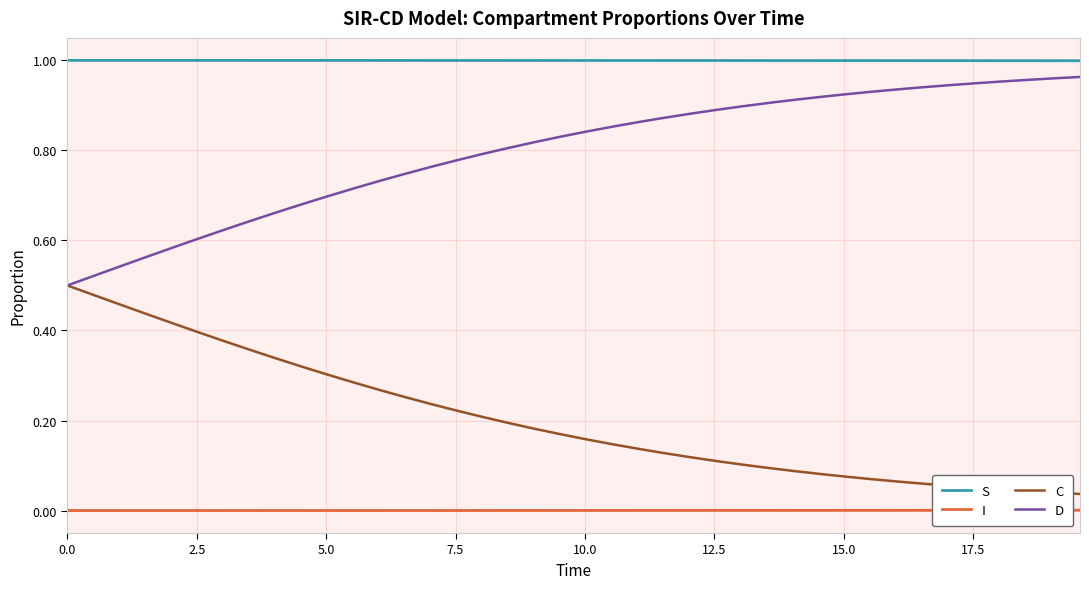

True or false: S and C intersect in this chart.

False